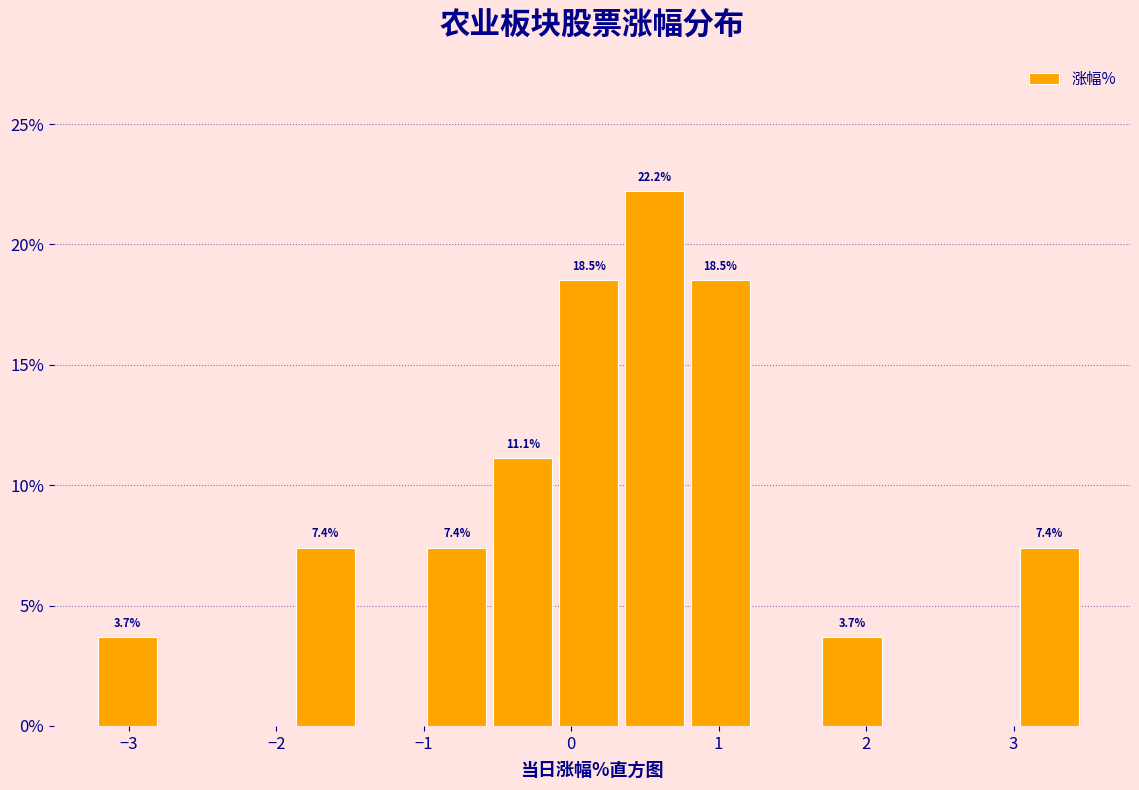

Which range on the x-axis has the tallest bar?

0.4 to 0.8